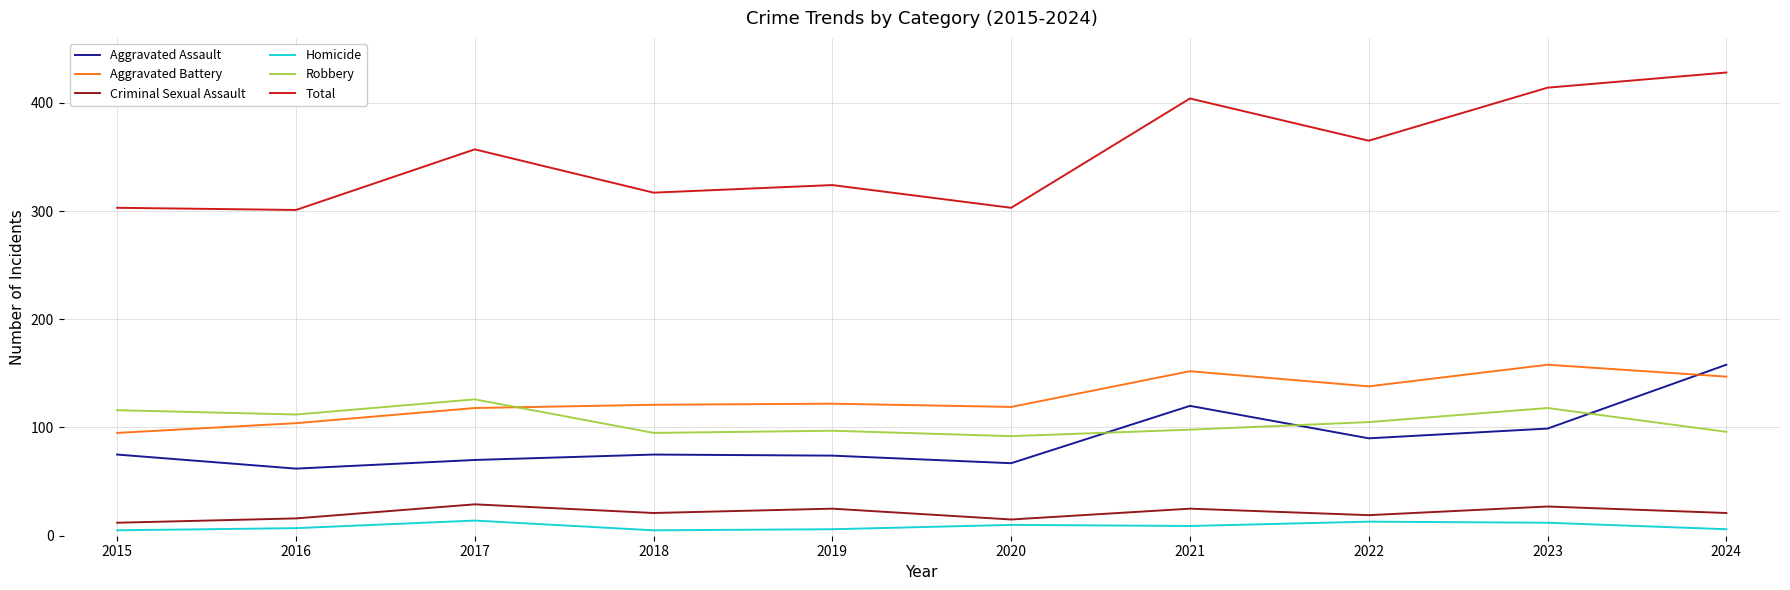

At which category does Criminal Sexual Assault reach its first local peak?

2017